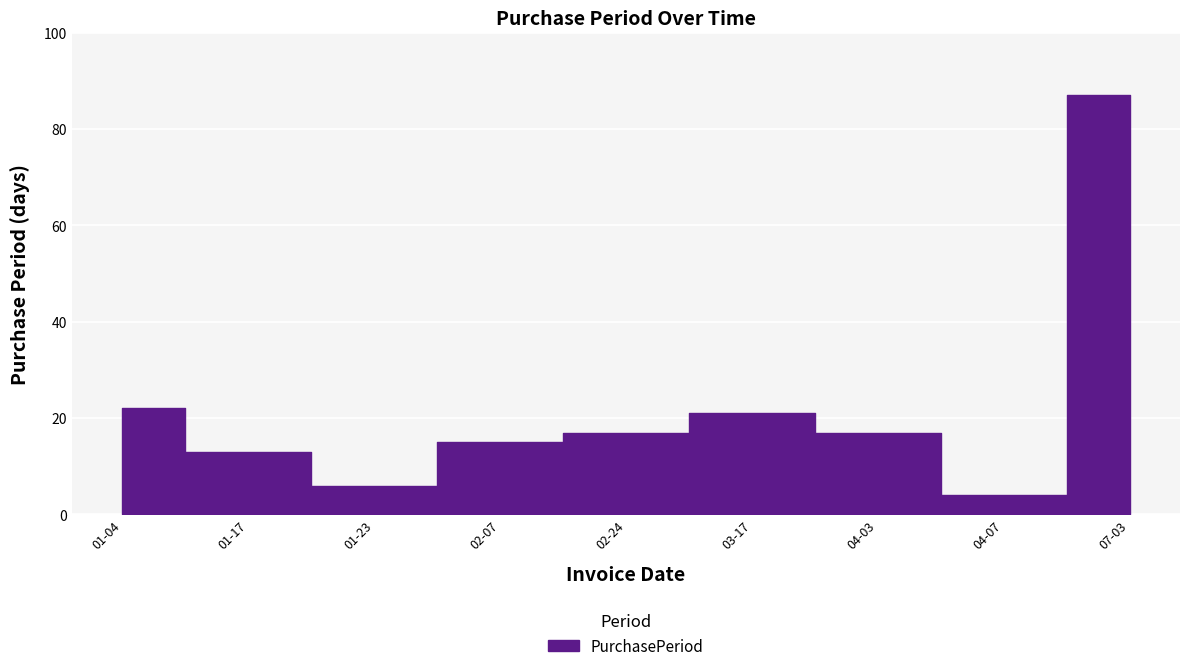

What is the value of the 2nd point from the left?

13